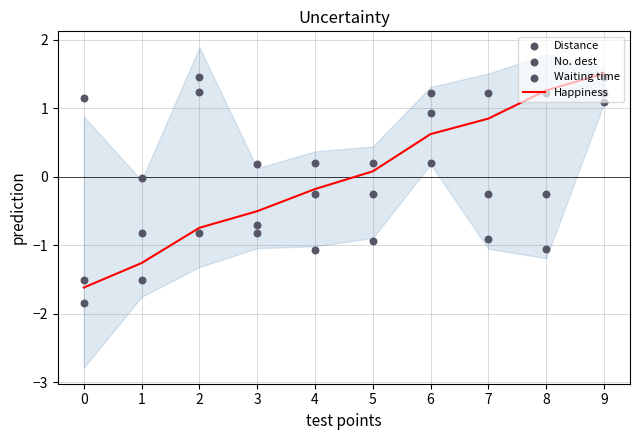

Is the value of Happiness at 1 greater than the value of Waiting time at 6?

No